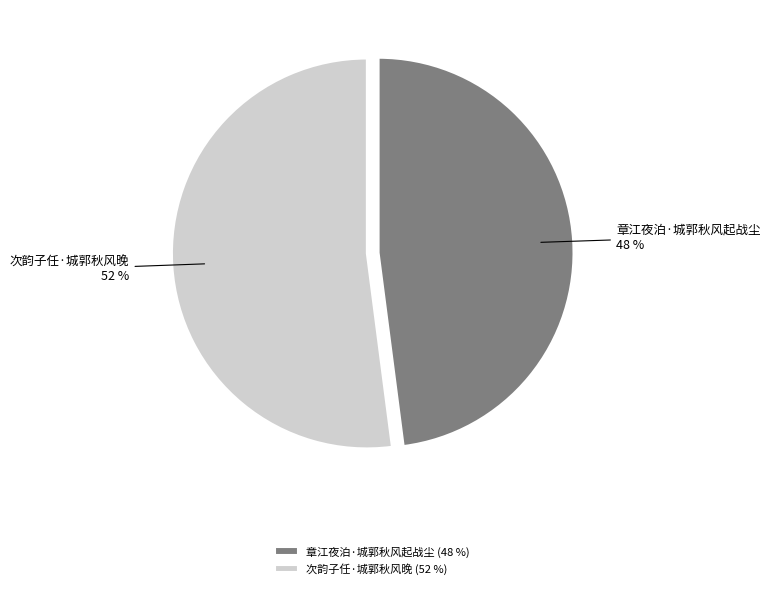

Between 次韵子任·城郭秋风晚 and 章江夜泊·城郭秋风起战尘, which is larger?

次韵子任·城郭秋风晚